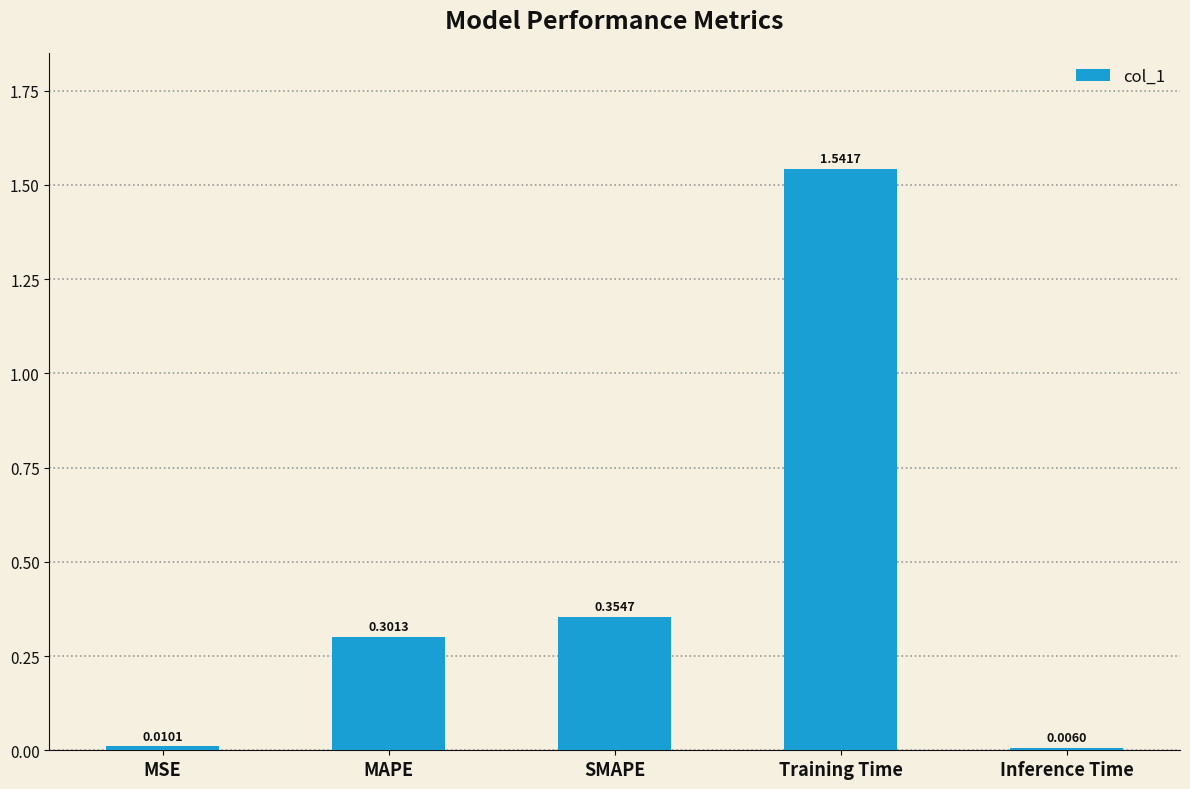

What is the change in value from Training Time to Inference Time?

-1.5